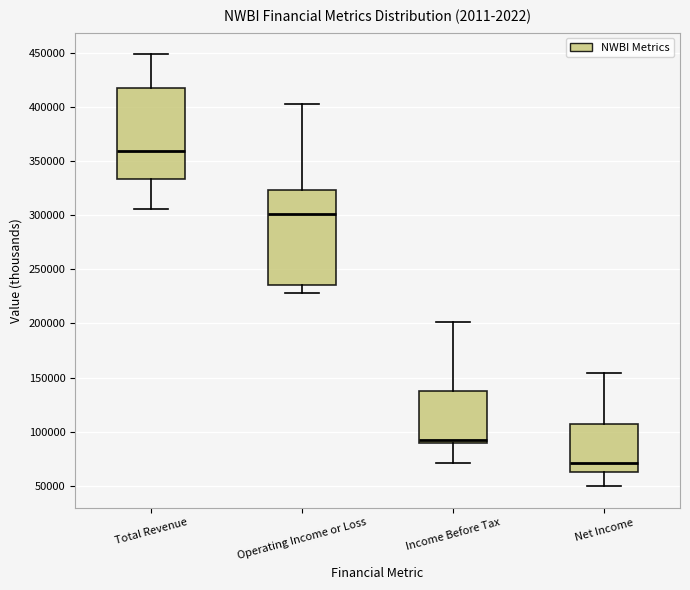

Where does the lower whisker of the box for Income Before Tax end on the y-axis? The values are not printed on the chart, so give them approximately, as read against the axis.

70000